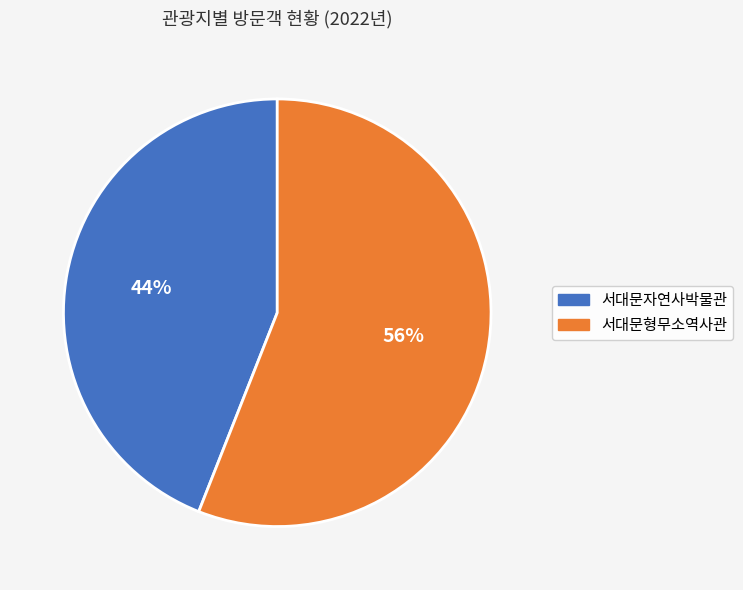

Between 서대문형무소역사관 and 서대문자연사박물관, which is larger?

서대문형무소역사관